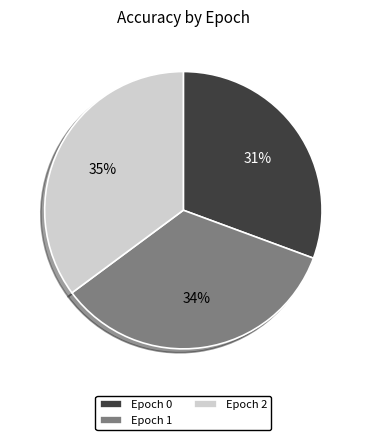

Rank the categories by value from highest to lowest.

Epoch 2, Epoch 1, Epoch 0